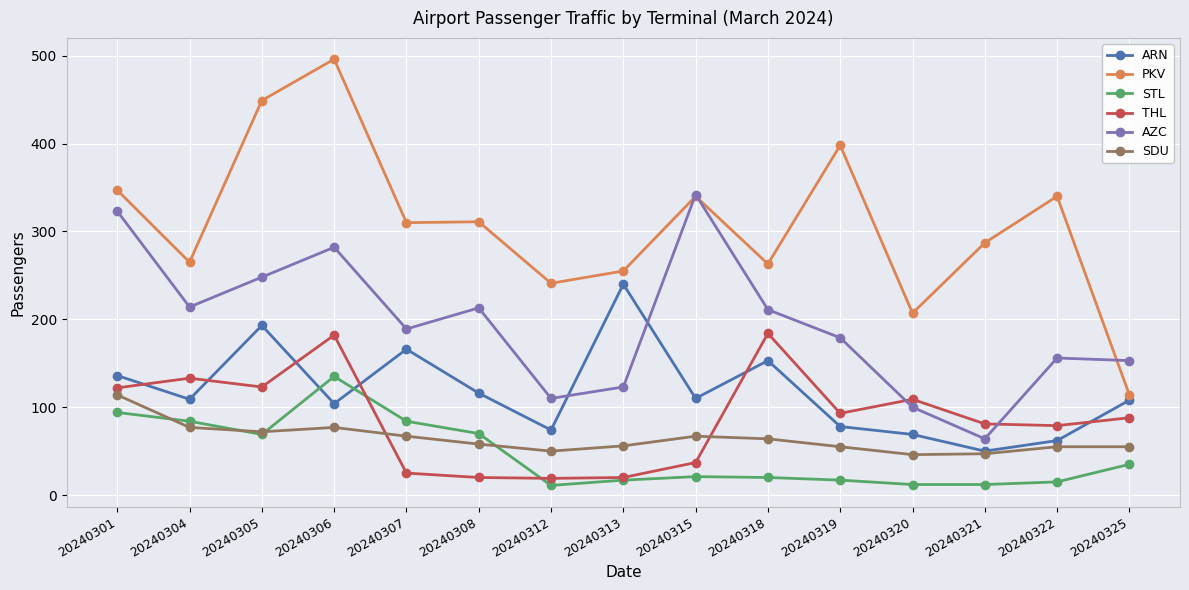

What is the value of the AZC point at the 4th from the left?

282